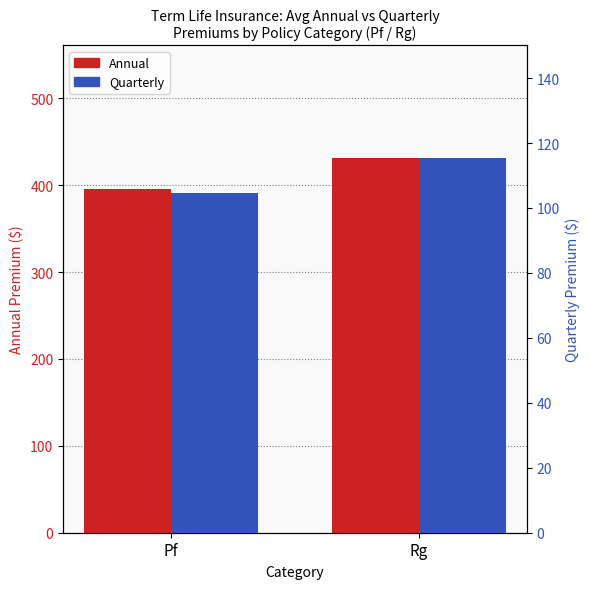

What is the difference between the maximum and minimum values in the Annual series?

36.0